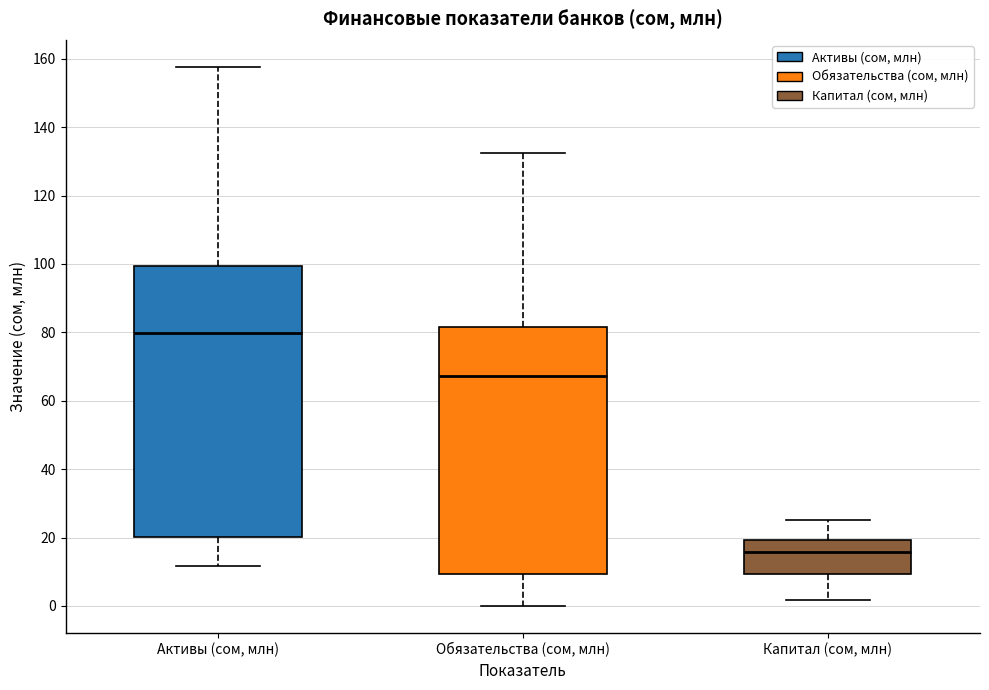

Reading left to right, transcribe this box plot: for each box, give where its median line is, the range the box spans, and where its two whiskers end, as read against the y-axis. The values are not printed on the chart, so give them approximately, as read against the axis.

Активы (сом, млн): median 80, box 20 to 100, whiskers 12 to 158
Обязательства (сом, млн): median 68, box 10 to 82, whiskers 0 to 132
Капитал (сом, млн): median 16, box 10 to 20, whiskers 2 to 26